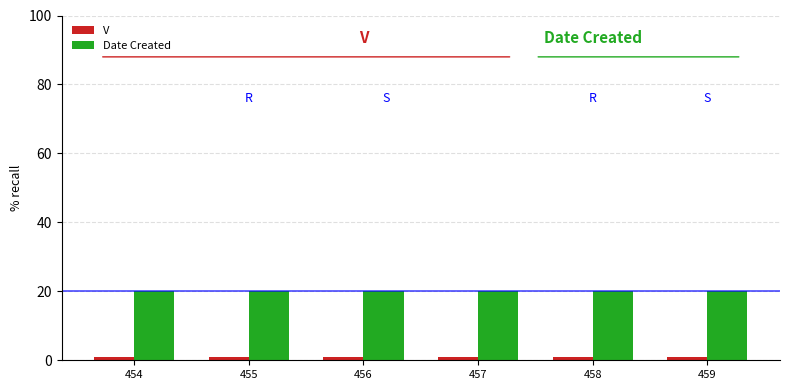

Reading left to right, what are all the values shown in this chart?

V: 454=1.0	455=1.0	456=1.0	457=1.0	458=1.0	459=1.0
Date Created: 454=20.1	455=20.1	456=20.1	457=20.1	458=20.1	459=20.1